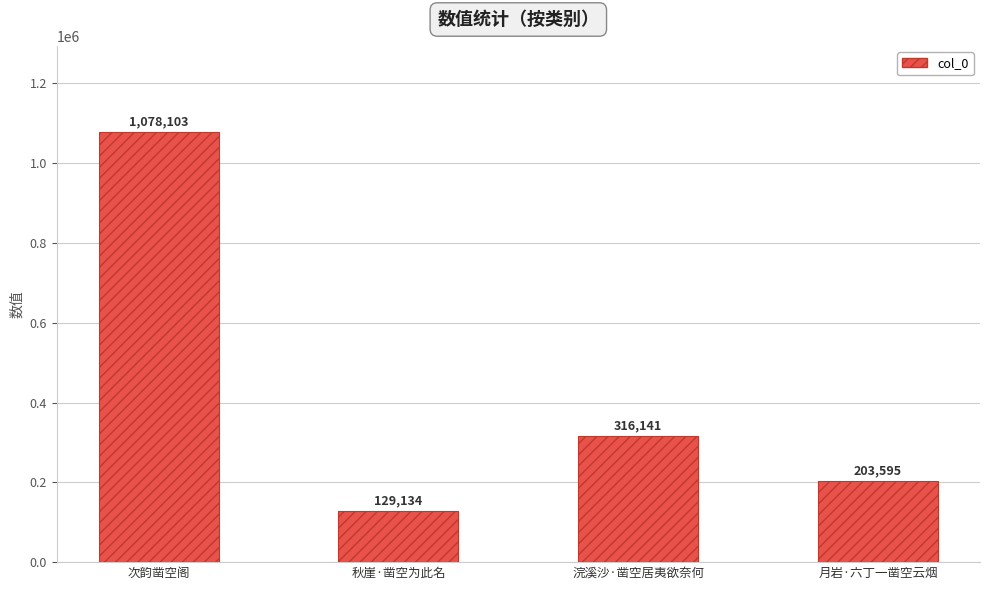

Is it true that the value at 浣溪沙·凿空居夷欲奈何 is 434724?

False